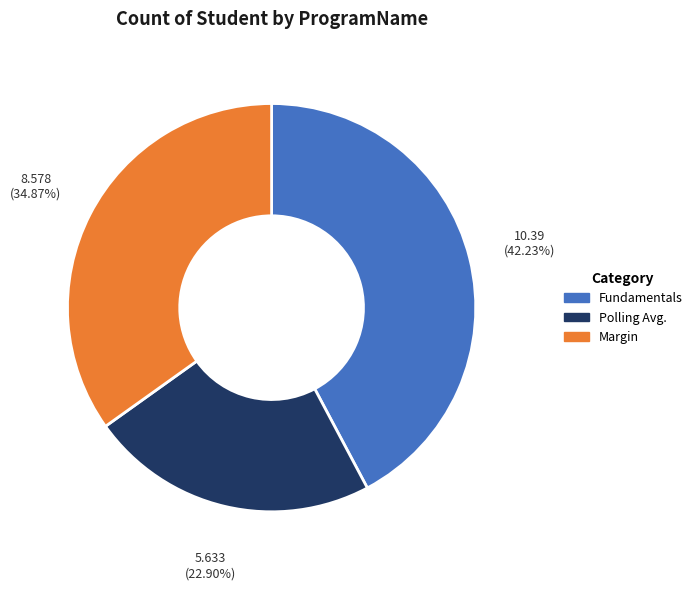

What portion of the pie excludes Fundamentals?

57.8%